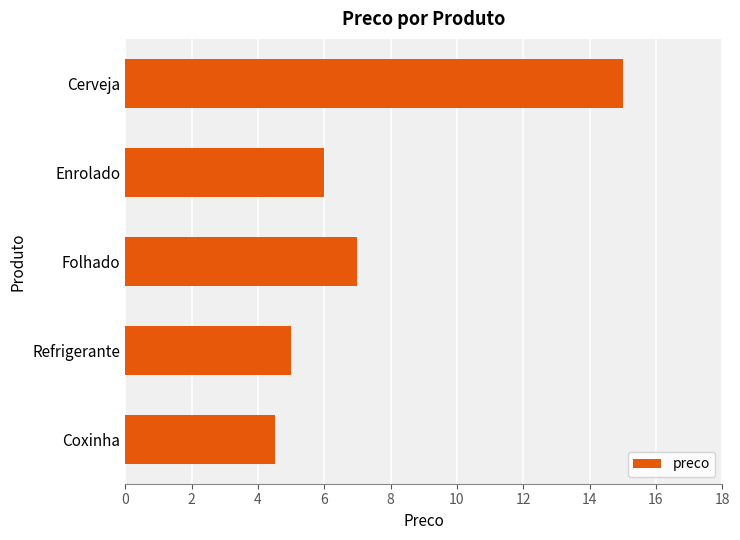

The chart shows a value of 7.0 at Folhado. True or false?

True